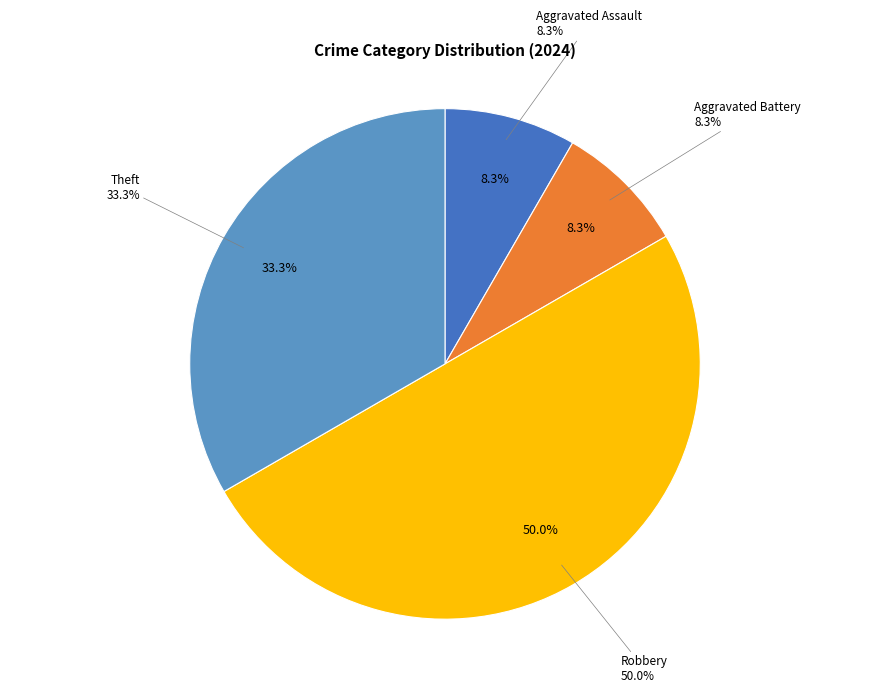

What is the change in value from Aggravated Battery to Theft?

+3